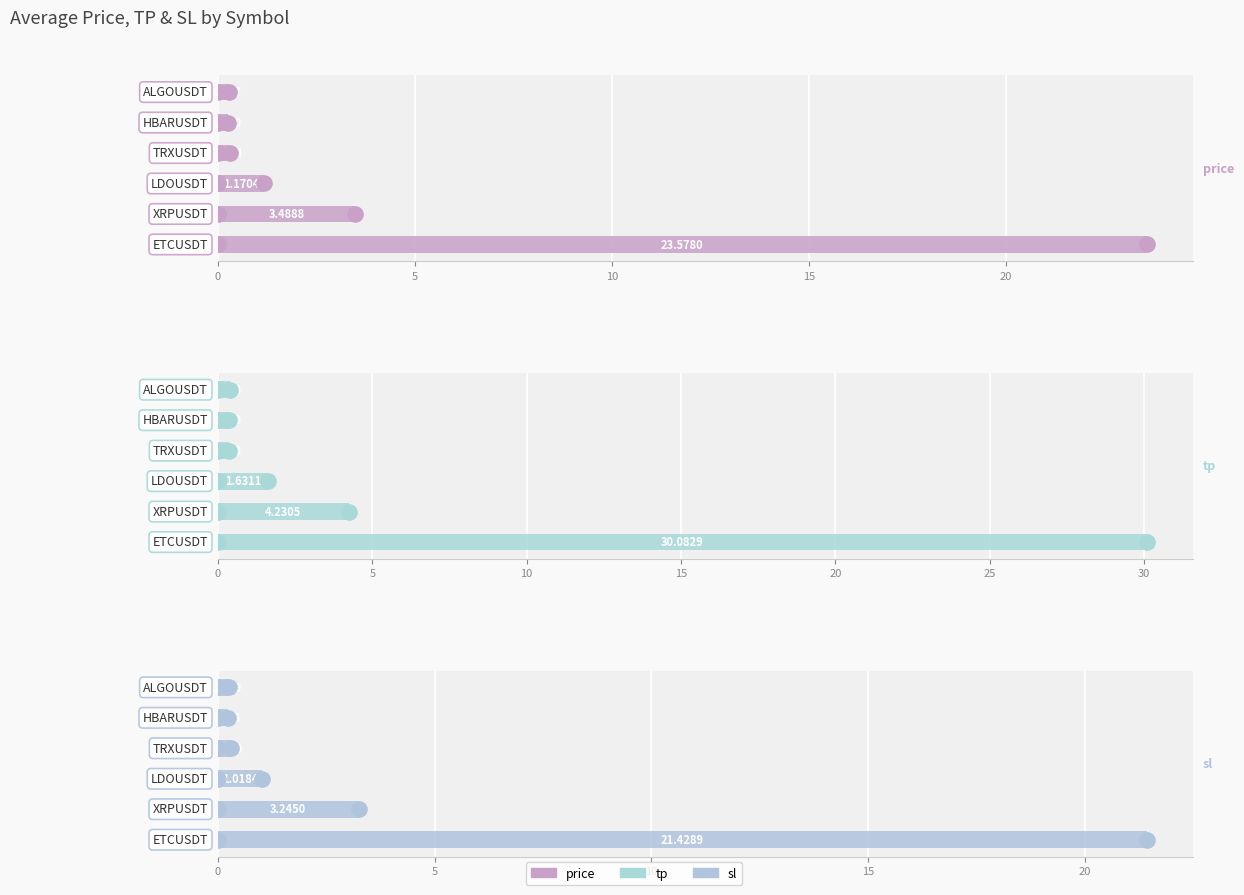

Which series reaches the minimum Y coordinate?

sl